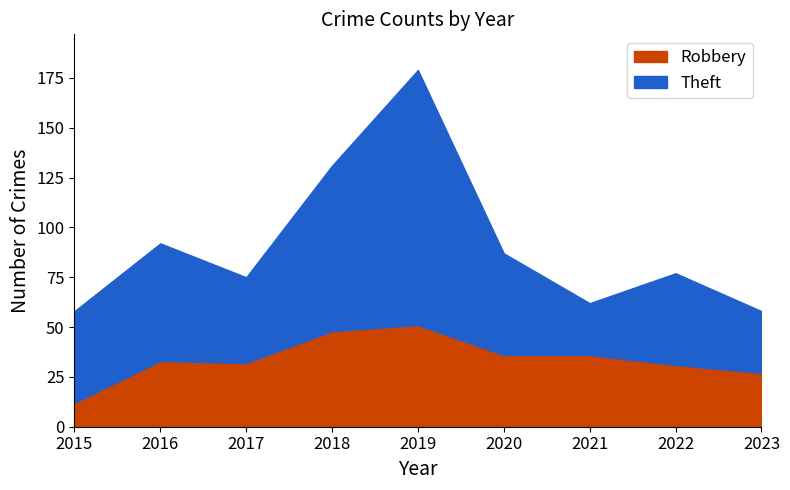

Read the Theft value at 2016, to the nearest 5.

60